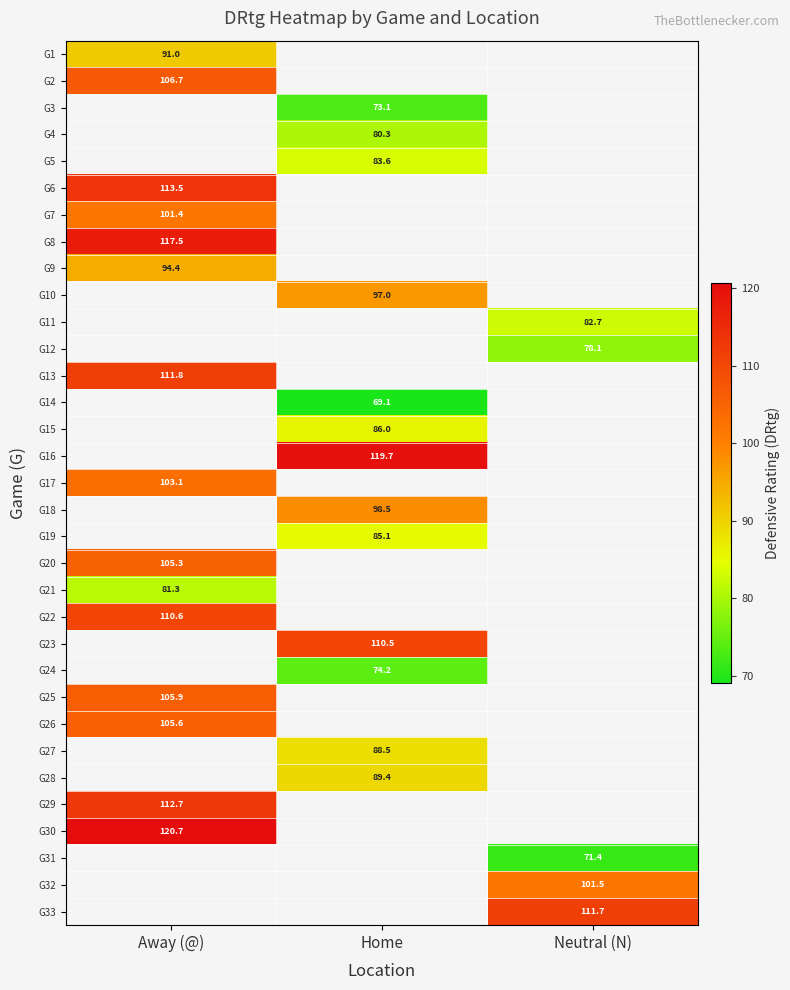

Is the value of G9 at Away (@) greater than the value of G7 at Away (@)?

No